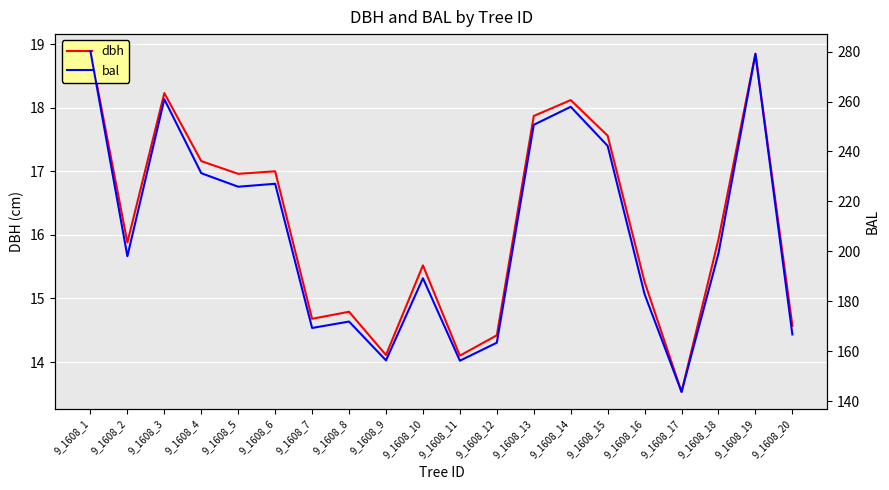

Which series has the largest total across all categories?

bal